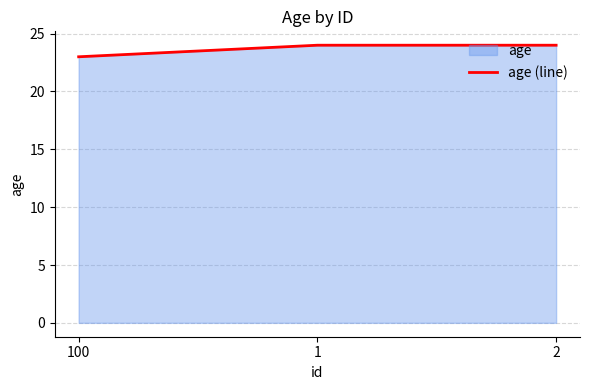

Is it true that the value at 1 is 24?

True